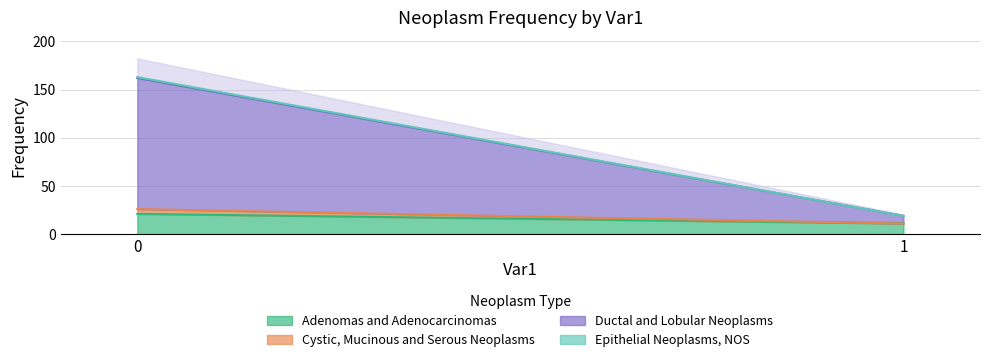

What is the value of the Adenomas and Adenocarcinomas point at the 1st from the left?

21